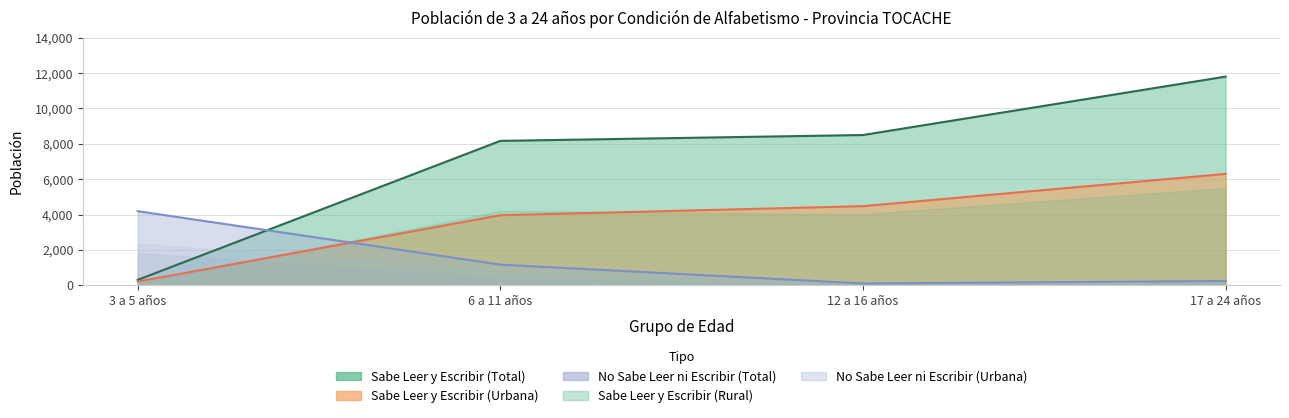

True or false: Sabe Leer y Escribir (Urbana) has a value of 47 at 3 a 5 años.

False